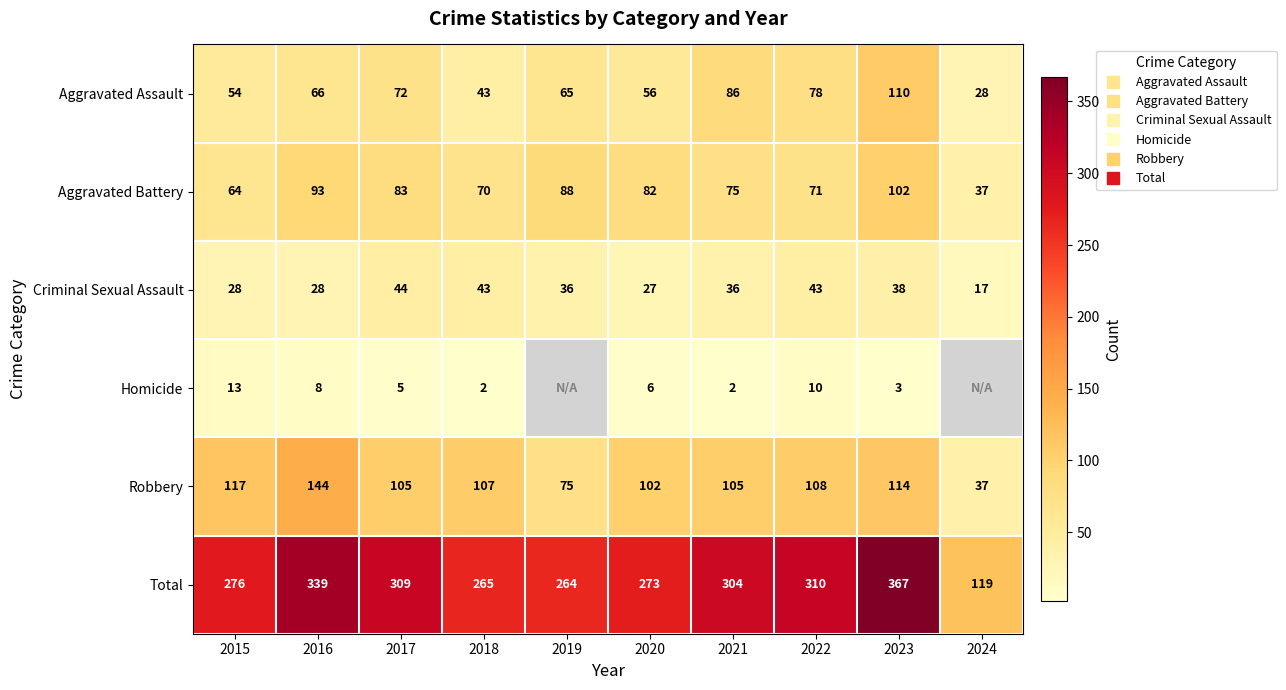

The value of Criminal Sexual Assault at 2018 is 43.0. True or false?

True